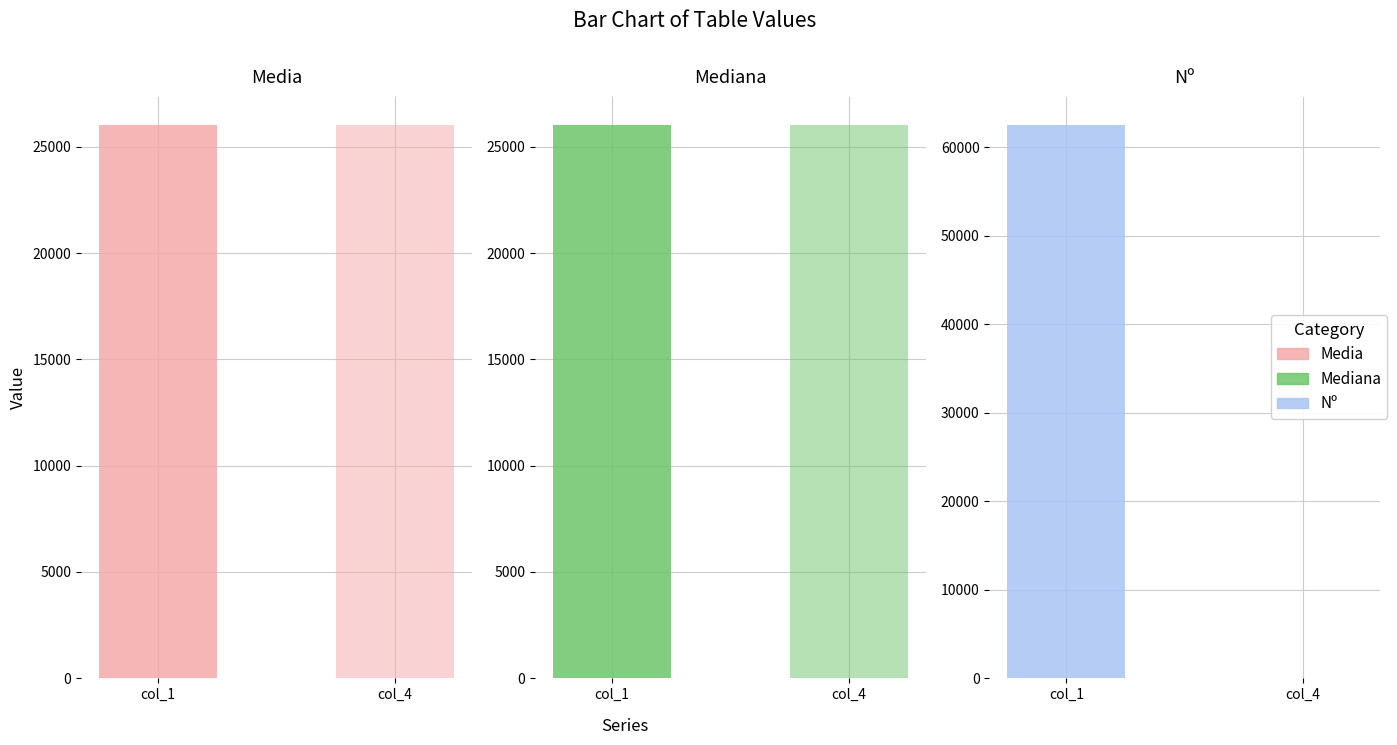

Which label corresponds to the largest value in the chart?

Nº